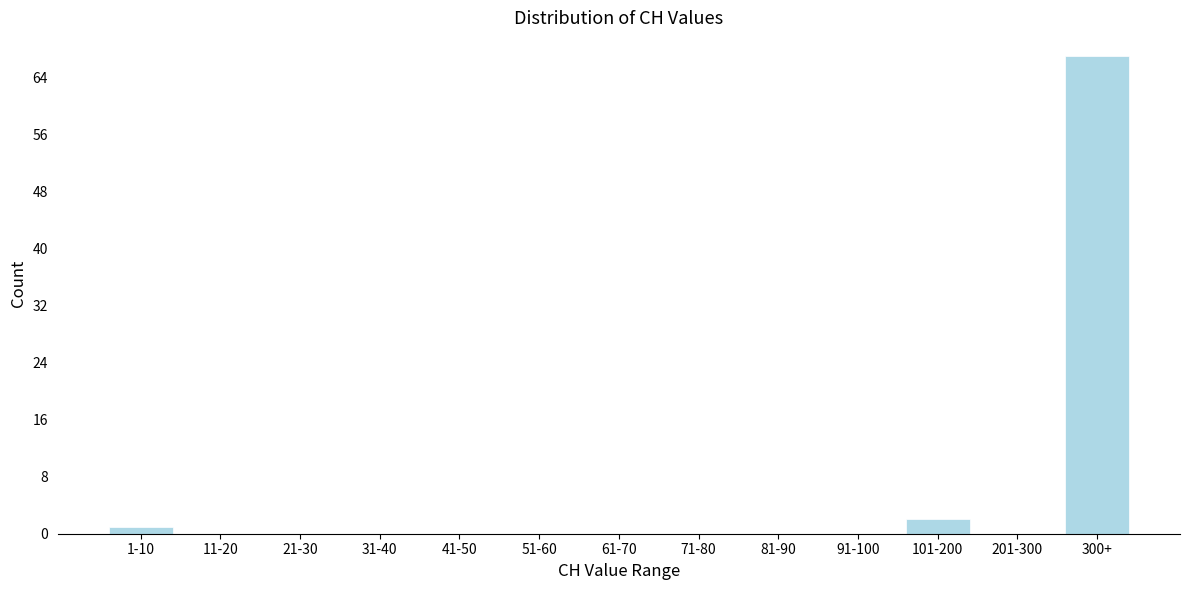

Reading left to right, what are all the values shown in this chart?

1-10=1	11-20=0	21-30=0	31-40=0	41-50=0	51-60=0	61-70=0	71-80=0	81-90=0	91-100=0	101-200=2	201-300=0	300+=67